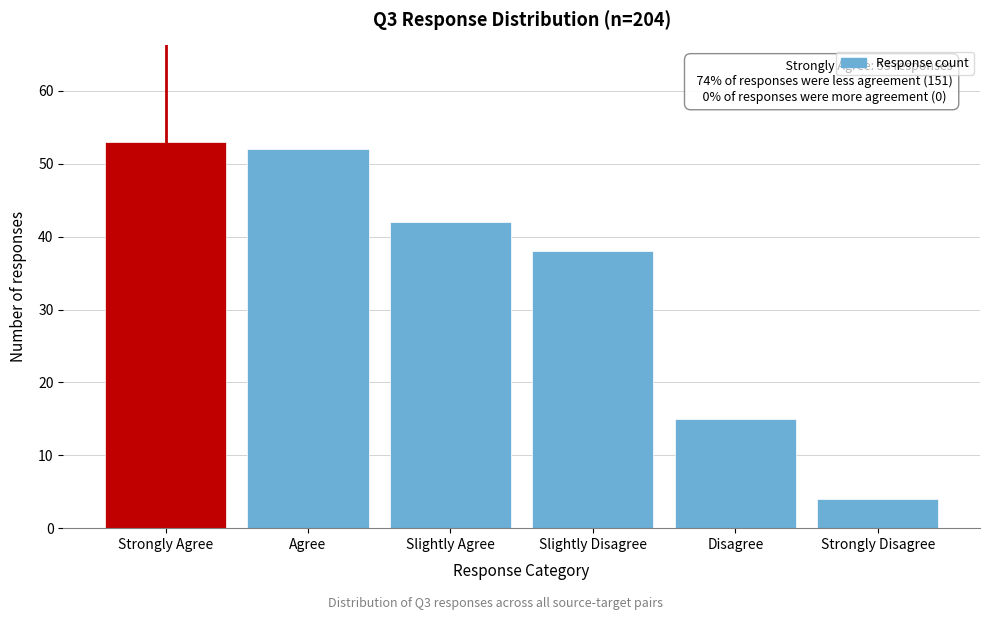

Reading right to left, list all the values displayed in this chart.

Strongly Disagree=4	Disagree=15	Slightly Disagree=38	Slightly Agree=42	Agree=52	Strongly Agree=53